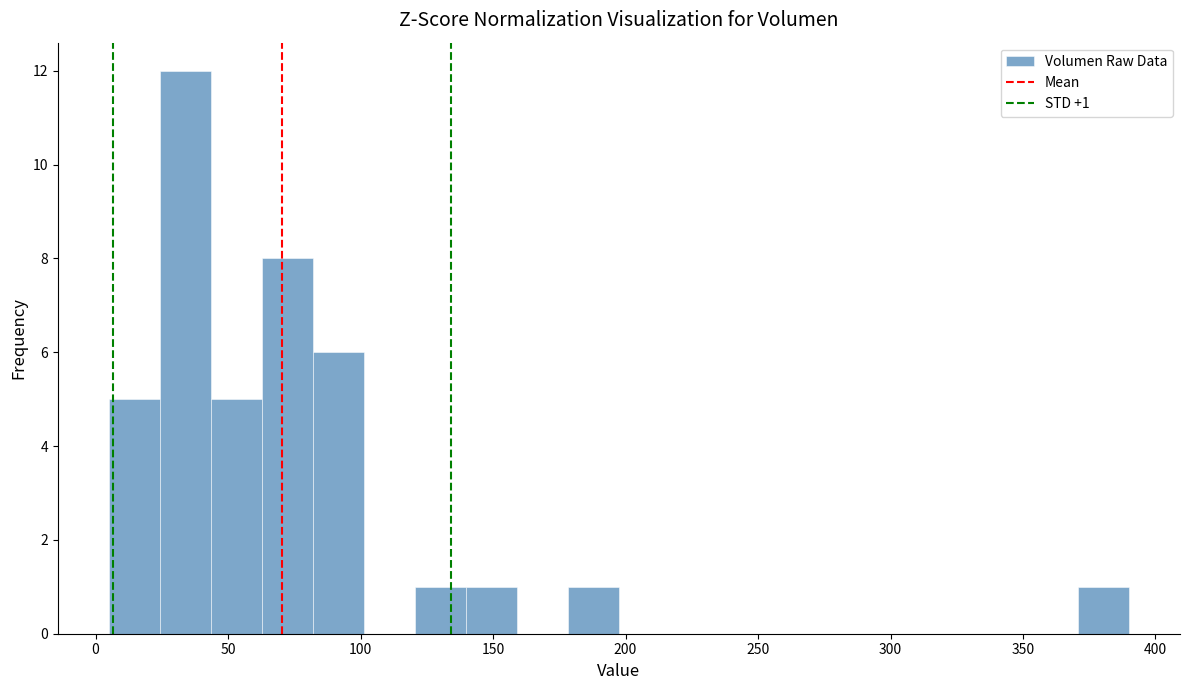

Around what value on the x-axis is the tallest bar? Give the approximate position of its centre, as read against the axis.

35